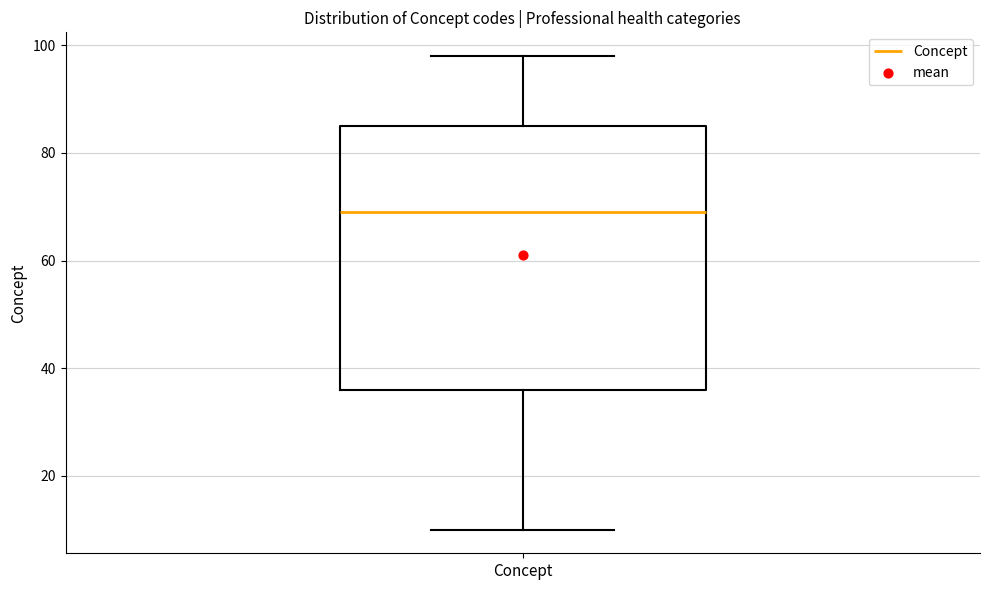

Transcribe this box plot: give where the median line is, the range the box spans, and where the two whiskers end, as read against the y-axis. The values are not printed on the chart, so give them approximately, as read against the axis.

median 70, box 36 to 86, whiskers 10 to 98